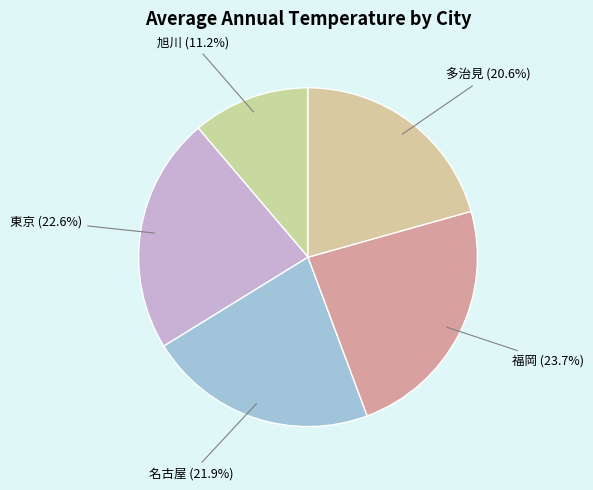

Rank the categories by value from highest to lowest.

福岡, 東京, 名古屋, 多治見, 旭川